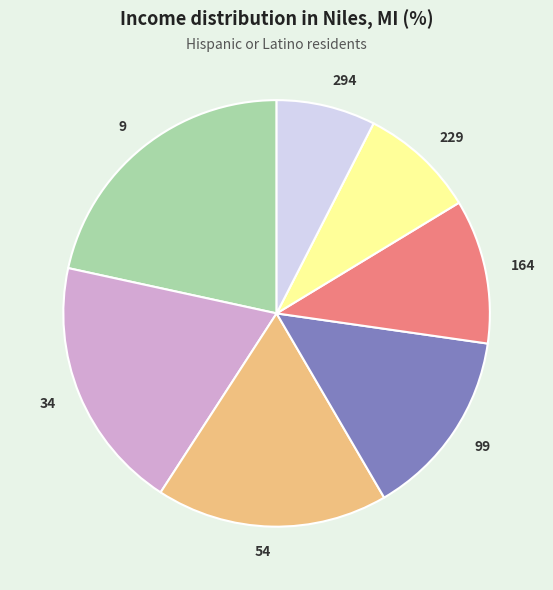

How many slices are in this pie chart?

7